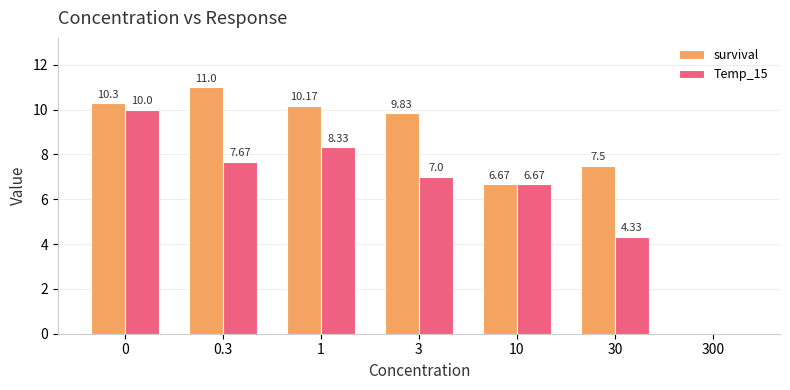

Which series has the largest total across all categories?

survival